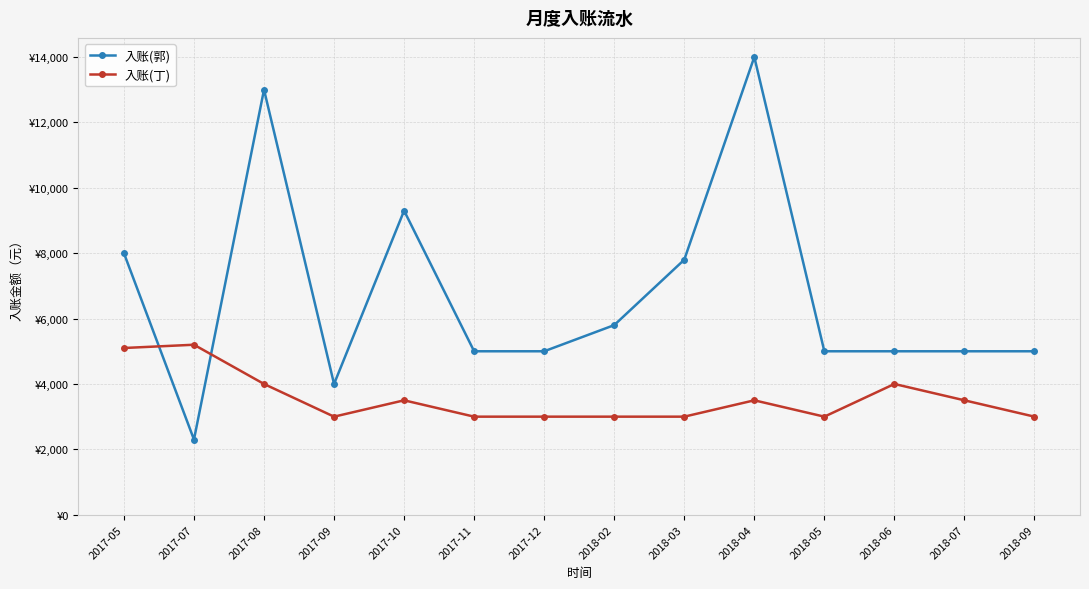

What is the smallest value displayed?

2300